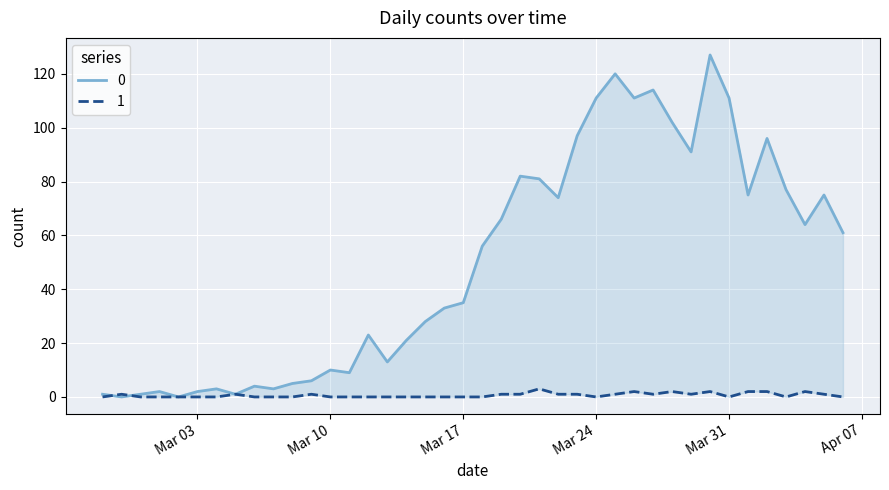

Where does the 0 series first go above 56?

2020-03-19